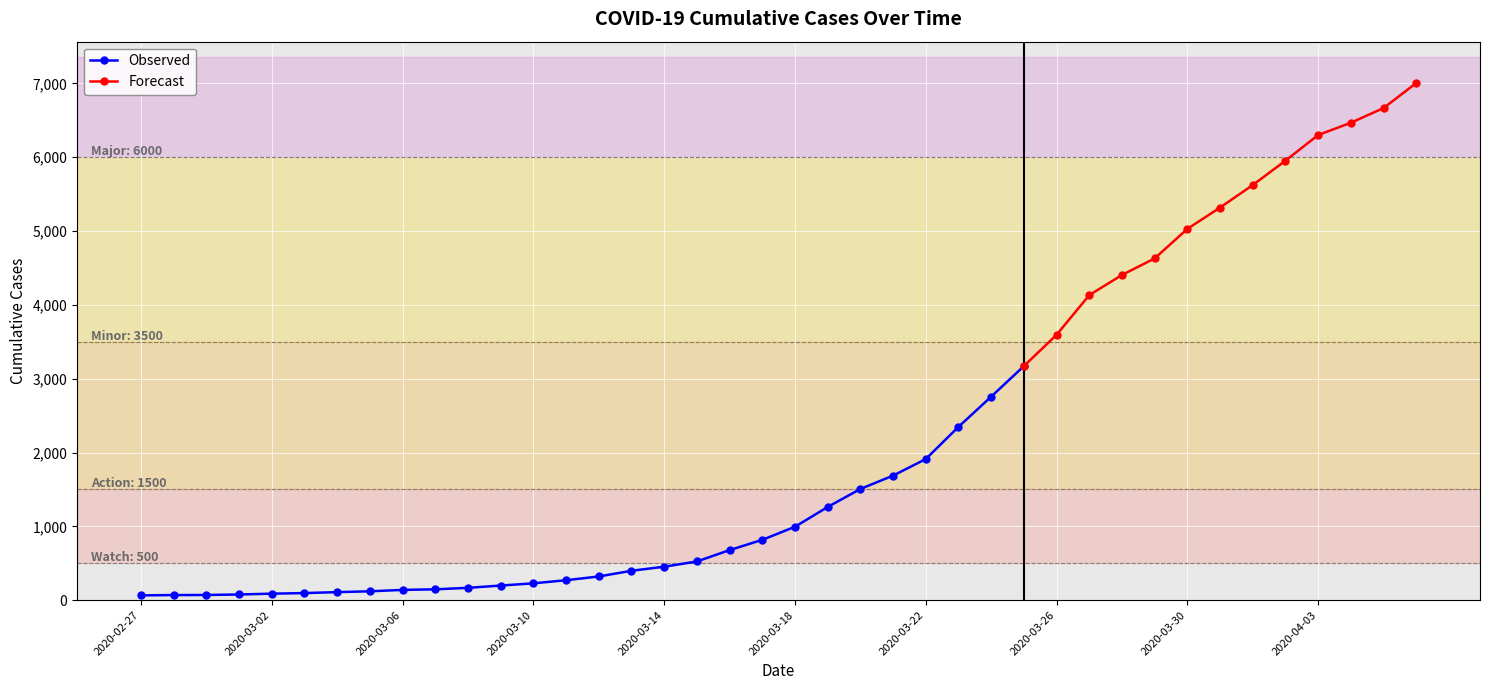

What is the difference between the maximum and minimum values?

6940